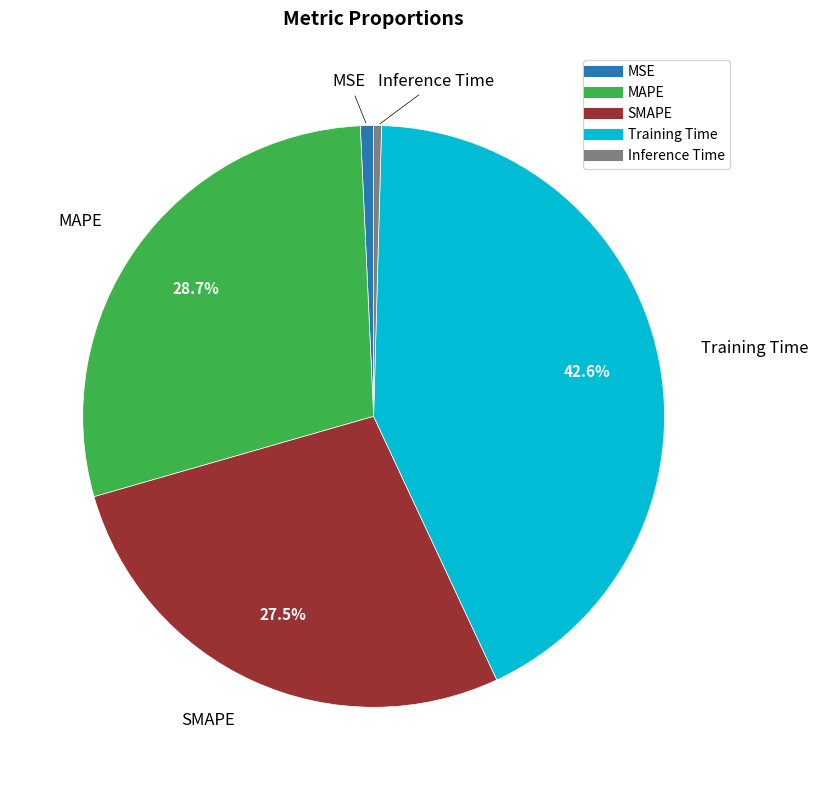

What percentage is the MAPE slice, to the nearest percent?

29%